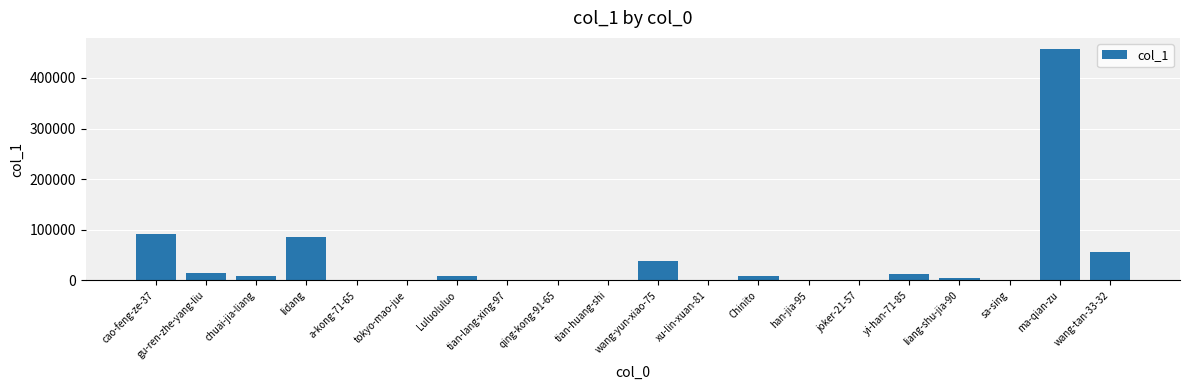

The chart shows a value of 116657 at ma-qian-zu. True or false?

False